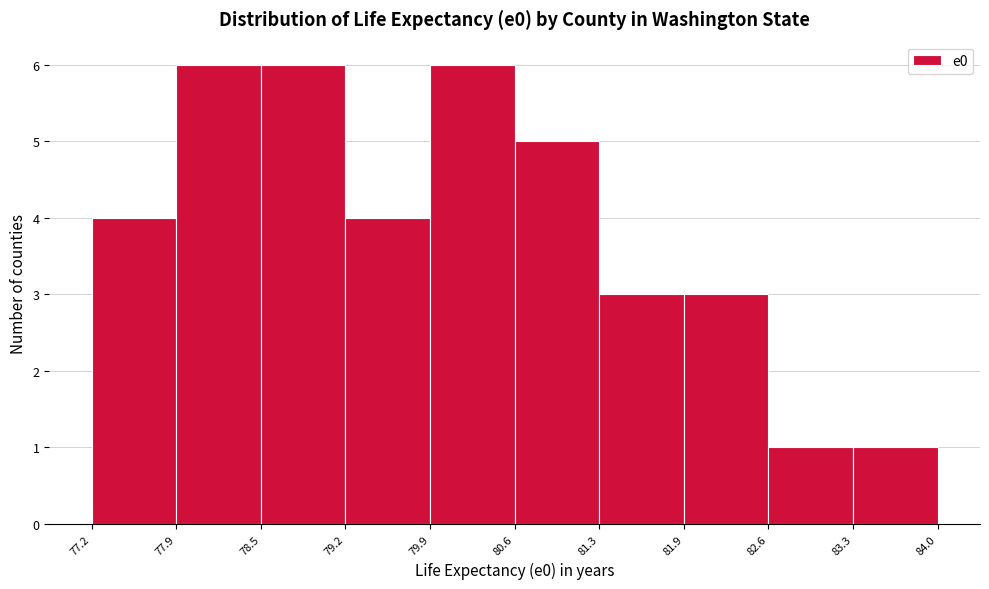

How tall is the bar that spans 78.5 to 79.2 on the x-axis? The values are not printed on the chart, so give them approximately, as read against the axis.

6